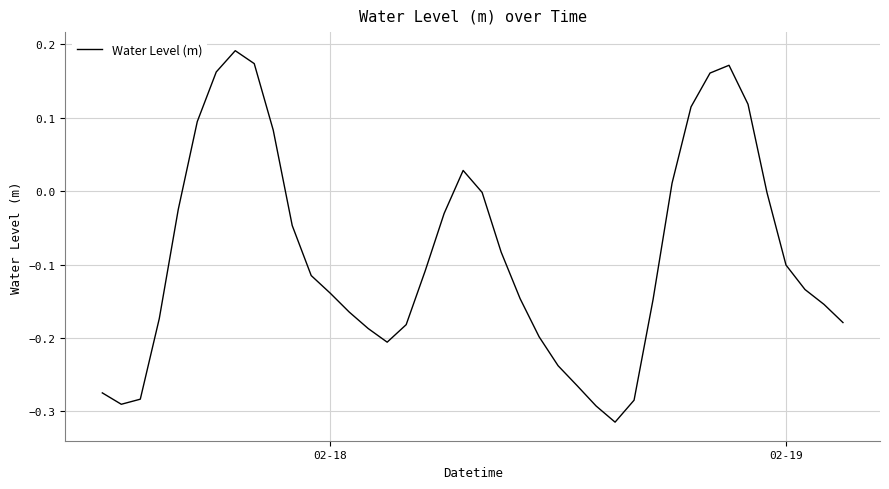

Reading left to right, list all the values displayed in this chart.

-0.3	-0.3	-0.3	-0.2	-0.0	0.1	0.2	0.2	0.2	0.1	-0.0	-0.1	-0.1	-0.2	-0.2	-0.2	-0.2	-0.1	-0.0	0.0	-0.0	-0.1	-0.1	-0.2	-0.2	-0.3	-0.3	-0.3	-0.3	-0.1	0.0	0.1	0.2	0.2	0.1	-0.0	-0.1	-0.1	-0.2	-0.2